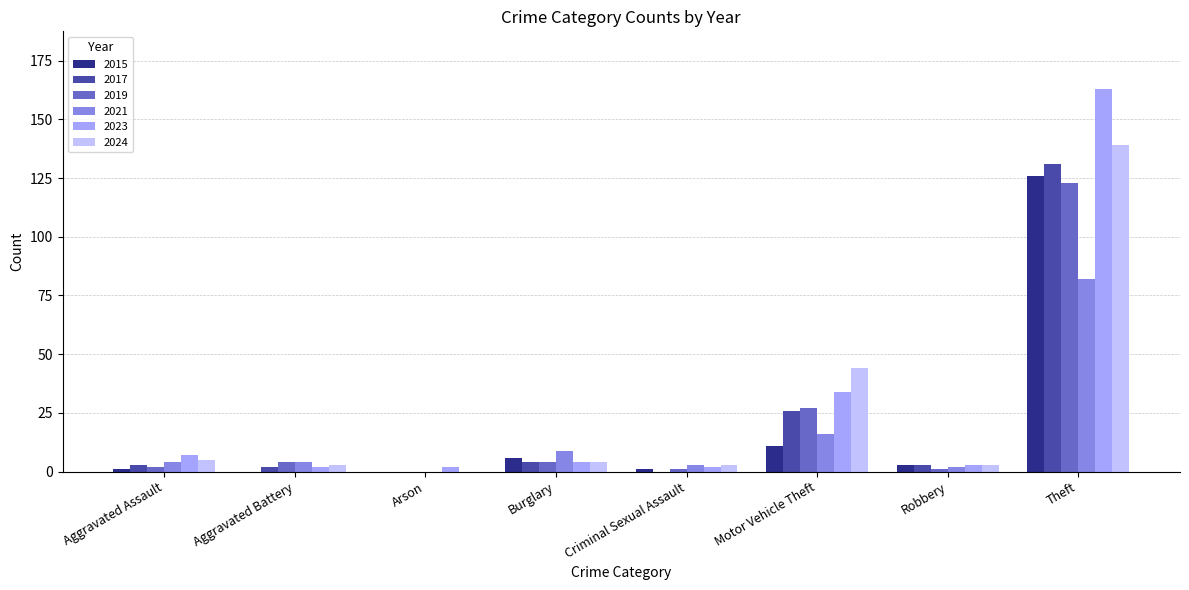

Between Motor Vehicle Theft and Theft, which series saw the biggest shift?

2023